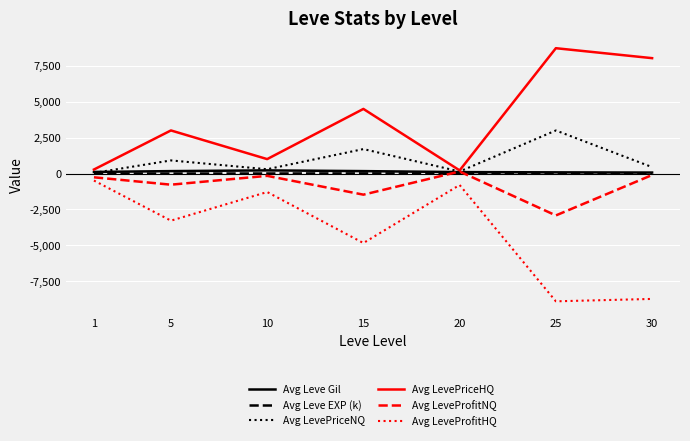

How many negative values does the Avg LeveProfitNQ series have?

6